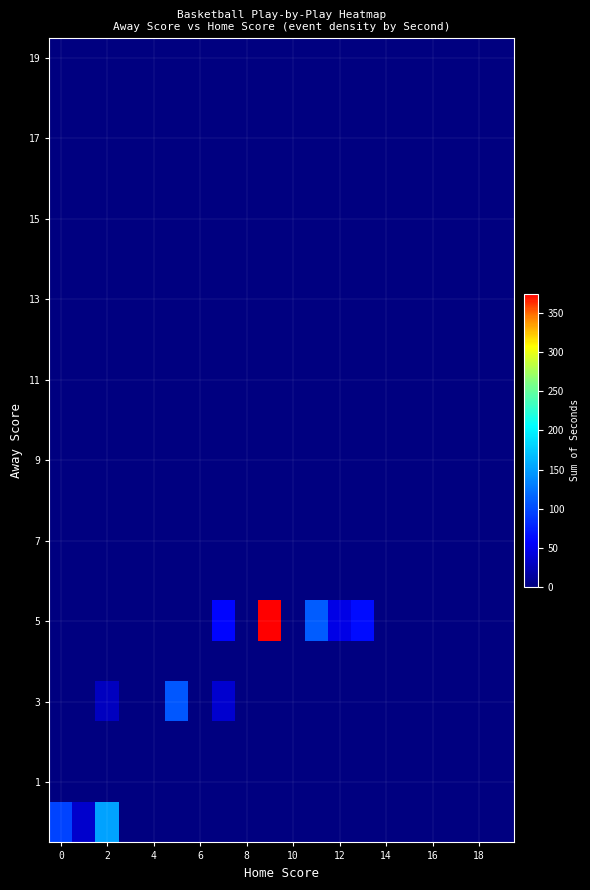

At how many categories does at least one series exceed 6?

9